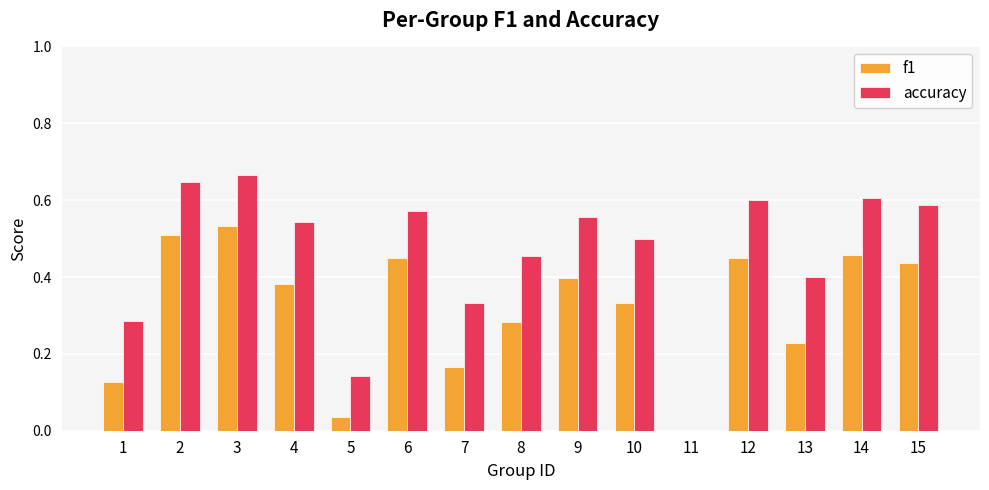

What are all the series names shown in the legend?

f1, accuracy